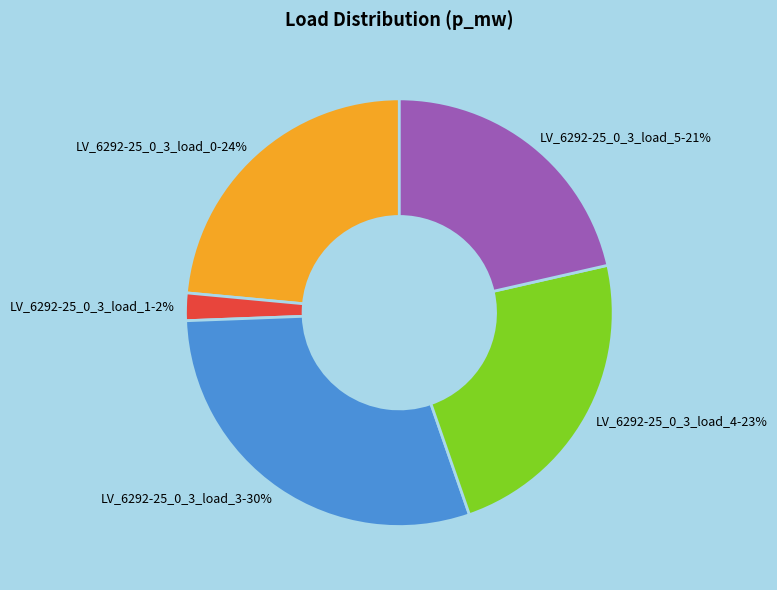

How many slices are in this pie chart?

5